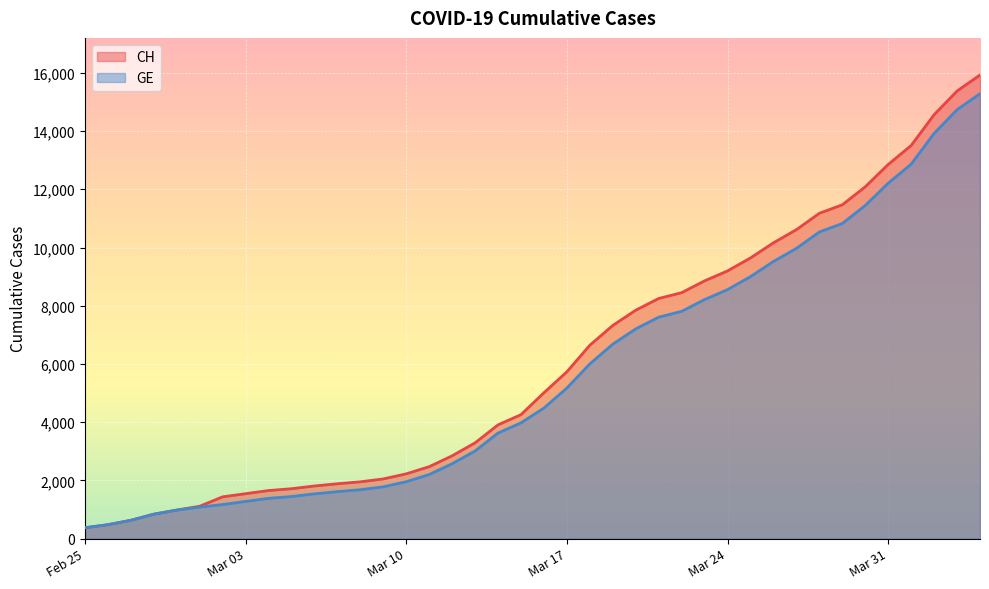

What is the lowest value of the GE series?

375